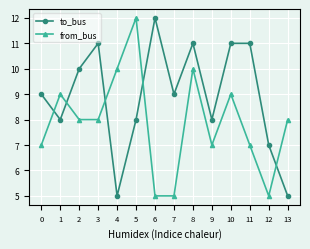

Reading left to right, list all the values displayed in this chart.

to_bus: 0=9	1=8	2=10	3=11	4=5	5=8	6=12	7=9	8=11	9=8	10=11	11=11	12=7	13=5
from_bus: 0=7	1=9	2=8	3=8	4=10	5=12	6=5	7=5	8=10	9=7	10=9	11=7	12=5	13=8